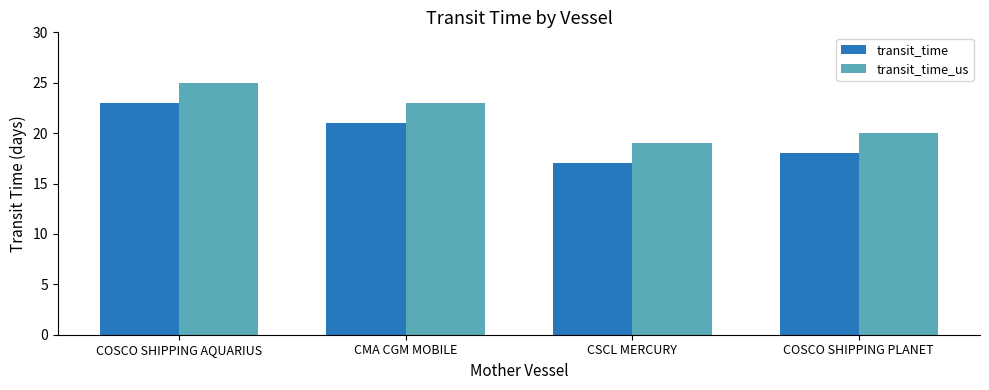

Are the bars horizontal?

No